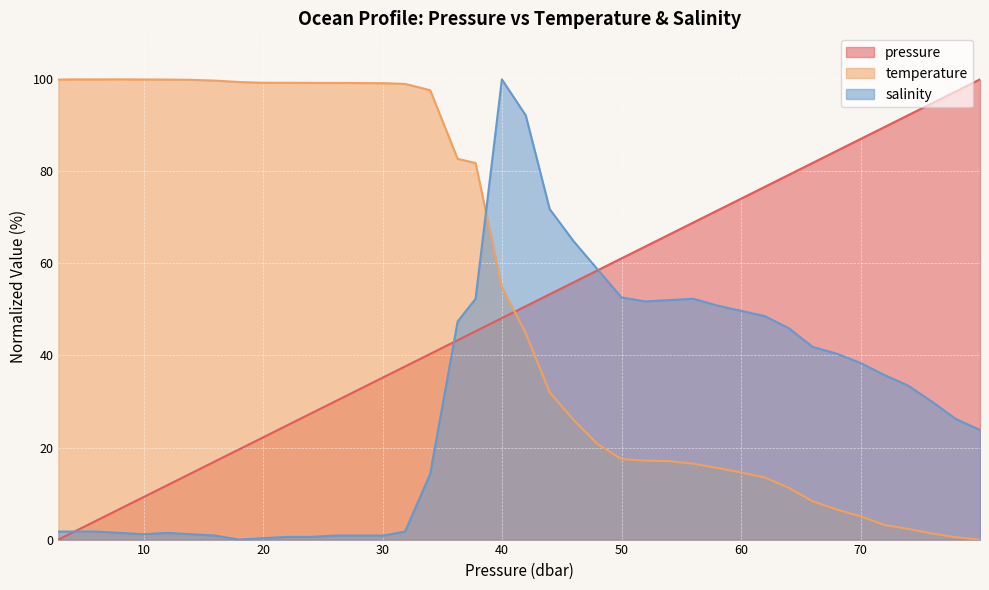

At which category is the sum across all series the highest?

39.98